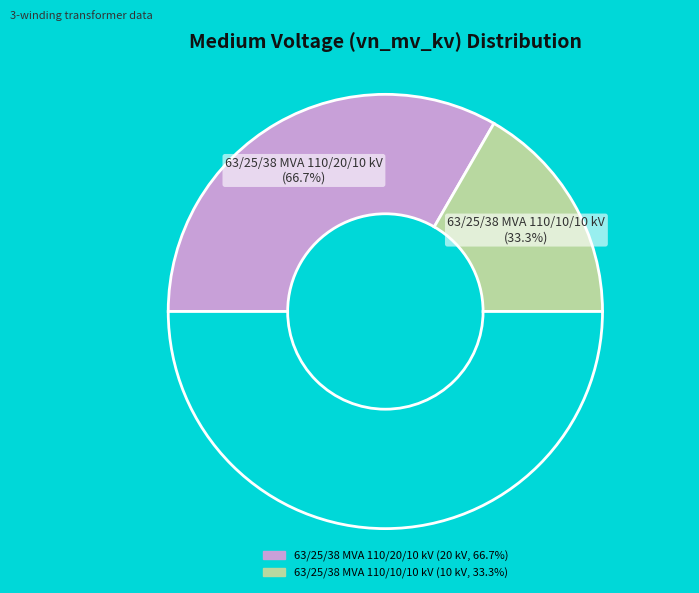

To the nearest percent, what is the combined percentage of 63/25/38 MVA 110/20/10 kV and 63/25/38 MVA 110/10/10 kV?

100%